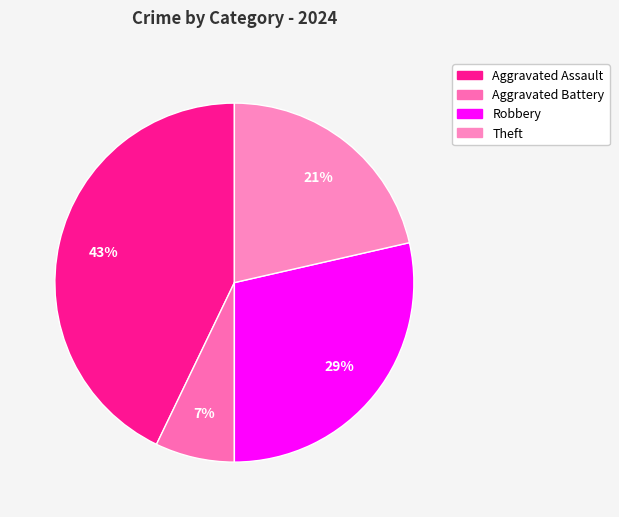

Count the number of slices in the pie.

4